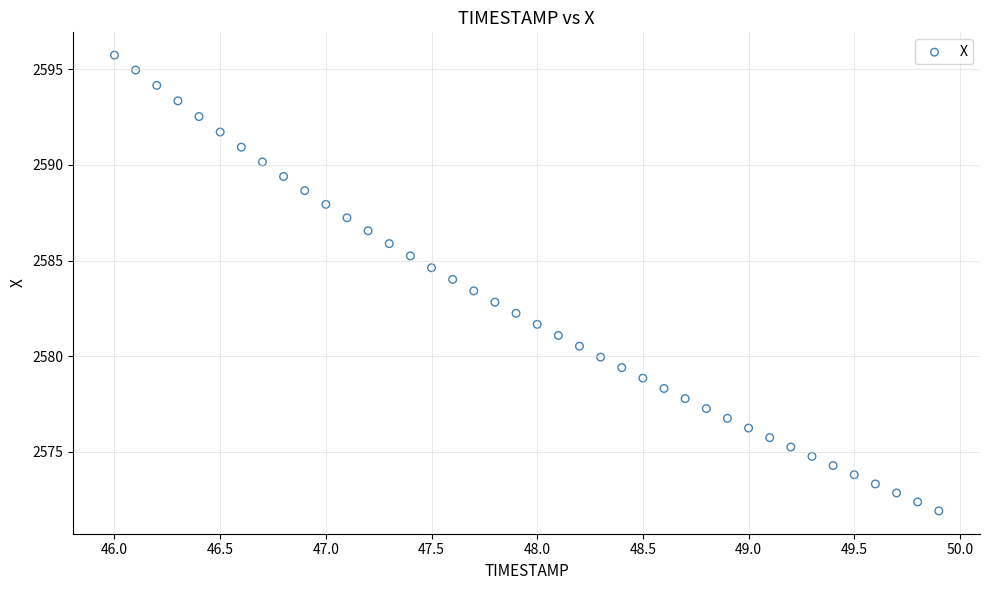

What is the range of X values (max minus min)?

3.9